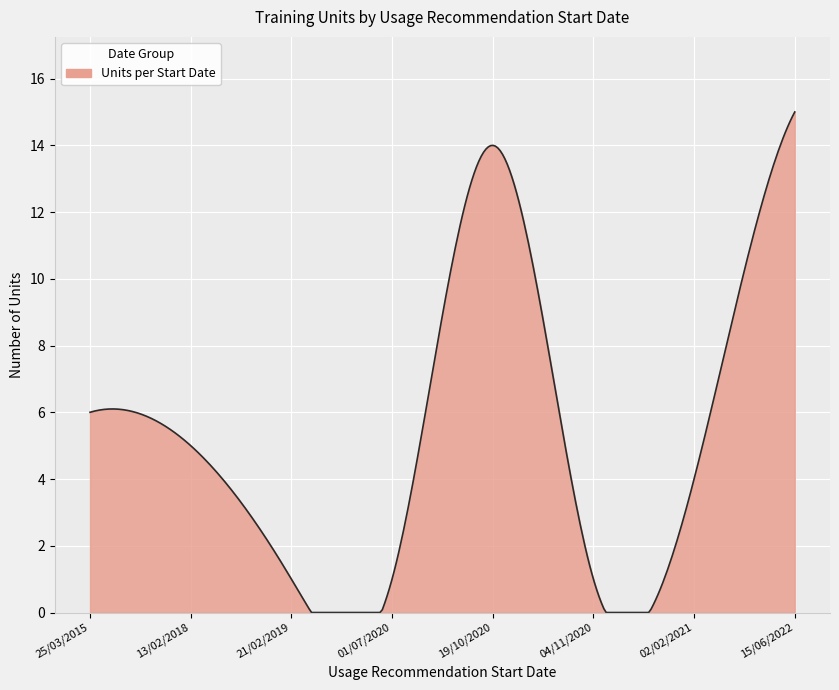

What is the minimum value shown in the chart?

0.0